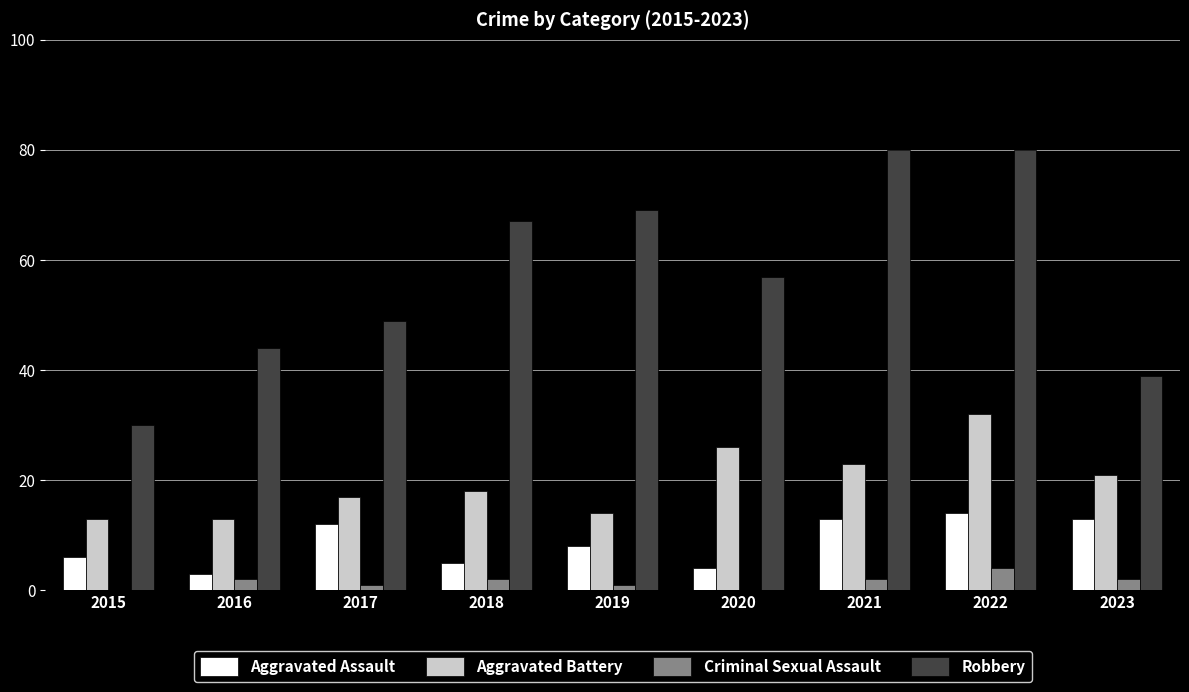

How many groups of bars are there?

9